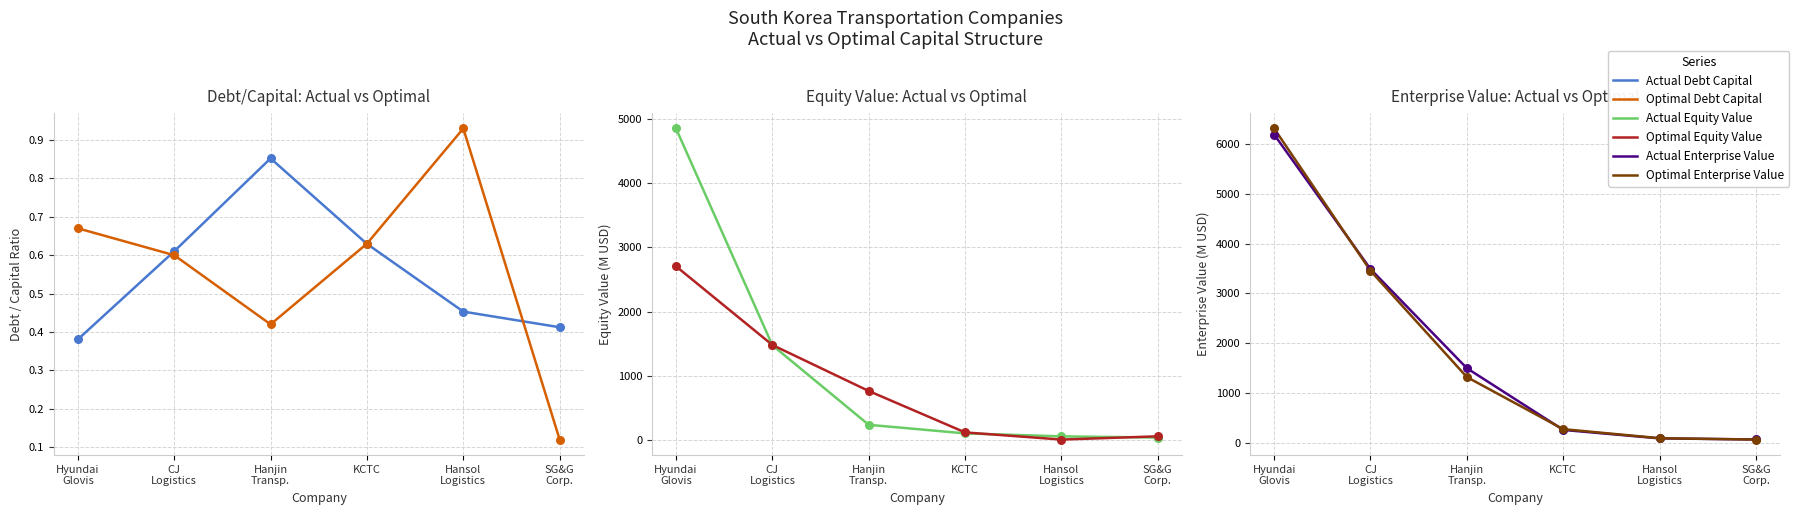

At how many categories does at least one series exceed 4008?

1